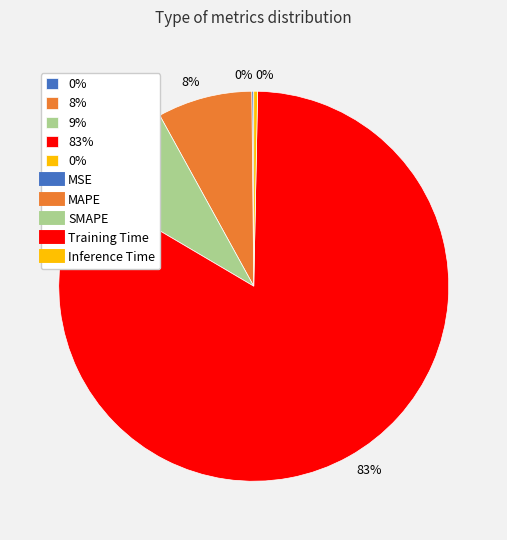

To the nearest percent, what is the average slice percentage?

20%